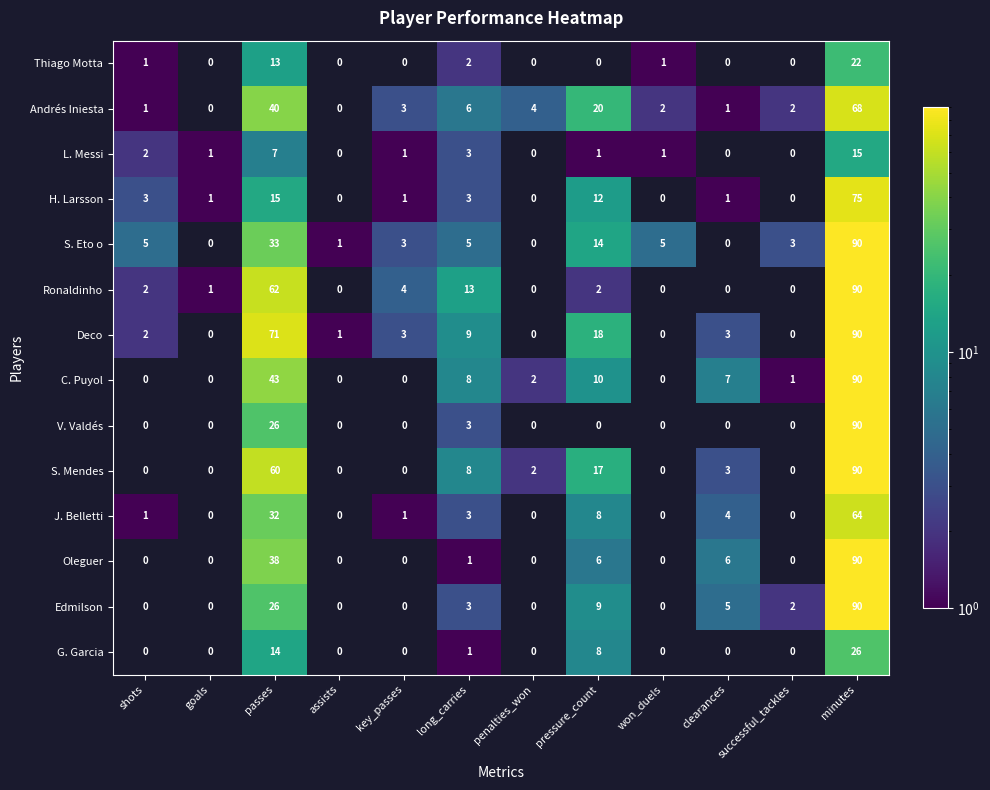

What is the total value across all series at passes?

480